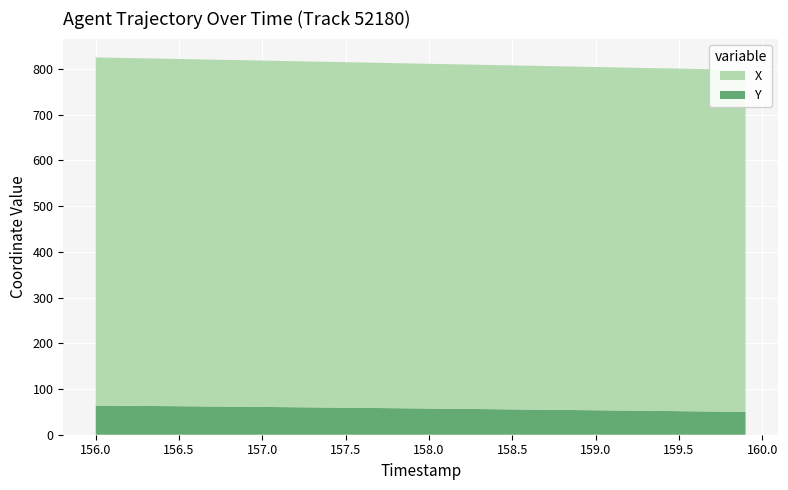

Reading right to left, extract all data points from this chart.

X: 747.9	748.2	748.5	748.8	749.1	749.5	749.8	750.1	750.4	750.7	751.0	751.4	751.7	752.0	752.3	752.7	753.0	753.3	753.6	754.0	754.3	754.6	755.0	755.3	755.7	756.0	756.4	756.8	757.1	757.5	757.9	758.3	758.7	759.0	759.4	759.8	760.2	760.6	761.1	761.5
Y: 50.0	50.4	50.8	51.2	51.6	51.9	52.3	52.7	53.1	53.5	53.9	54.3	54.6	55.0	55.4	55.8	56.2	56.5	56.9	57.3	57.6	58.0	58.4	58.7	59.1	59.4	59.8	60.1	60.5	60.8	61.1	61.5	61.8	62.1	62.4	62.6	62.9	63.2	63.4	63.7